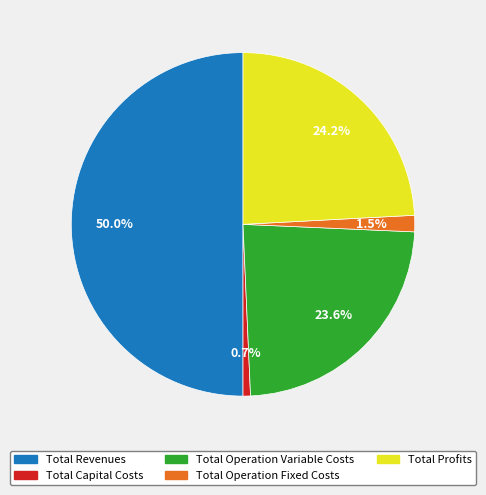

Is the sum of Total Profits and Total Operation Fixed Costs greater than half?

No